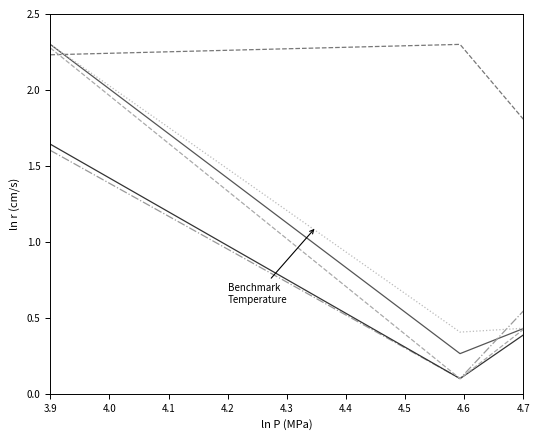

What is the greatest value displayed?

2.3